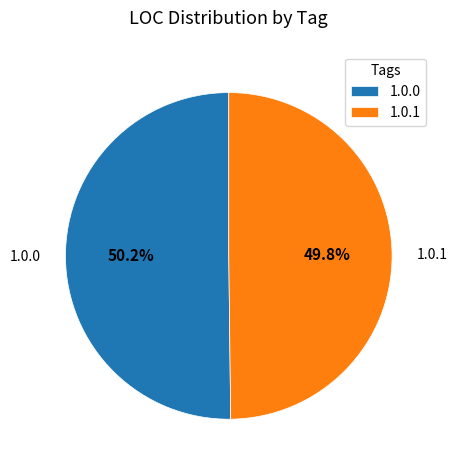

What is the ratio of the value at 1.0.0 to the value at 1.0.1?

1.0